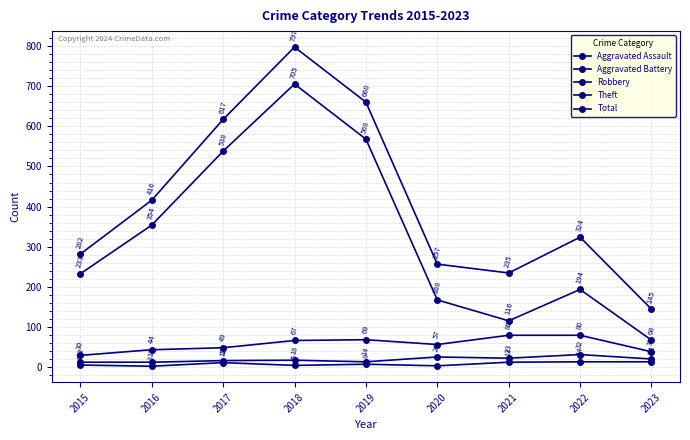

Count the number of categories in the chart.

9